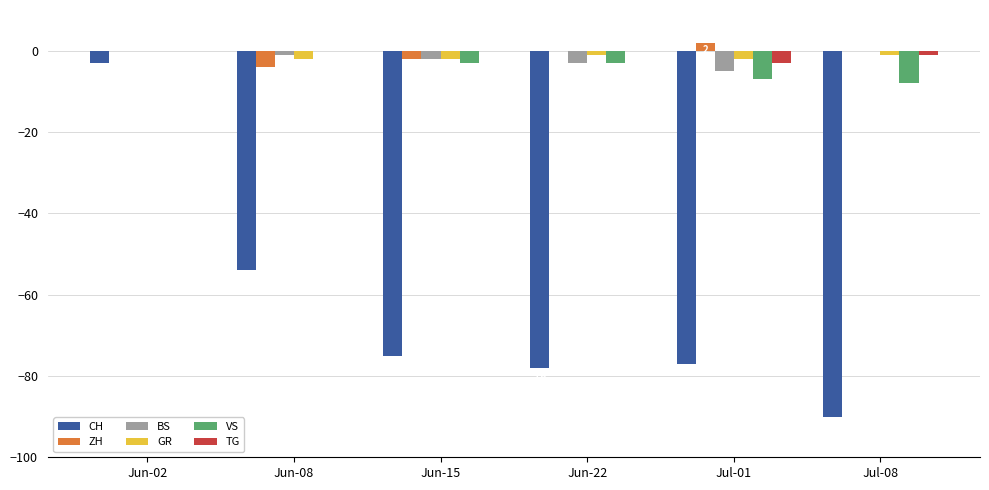

The value of BS at Jul-08 is 0. True or false?

True